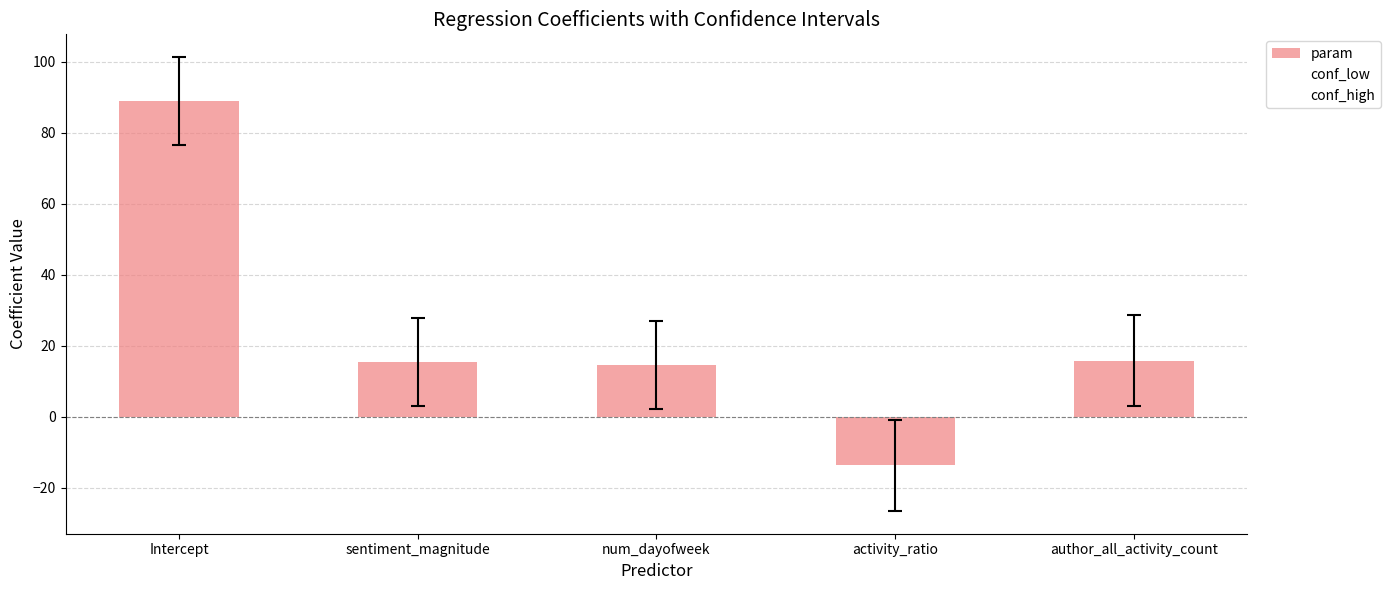

What is the average value?

24.2